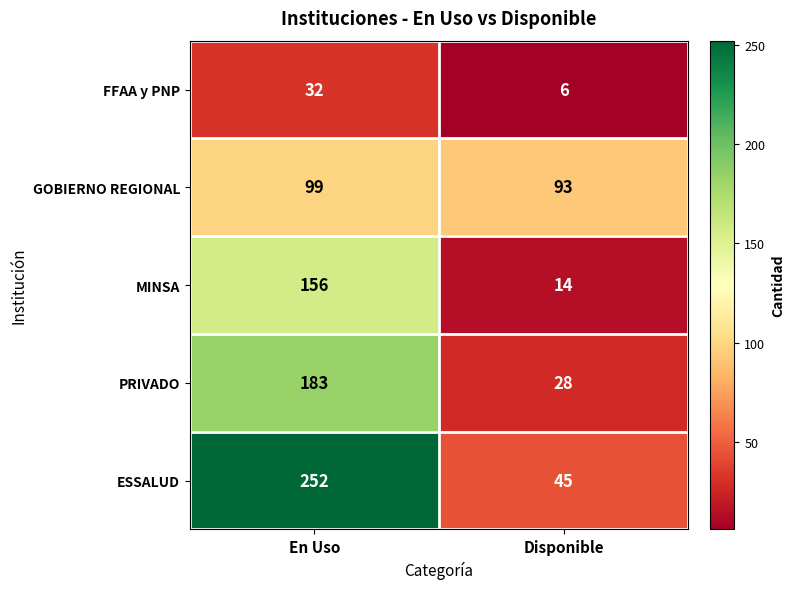

What is the difference between the maximum and minimum values in the MINSA series?

142